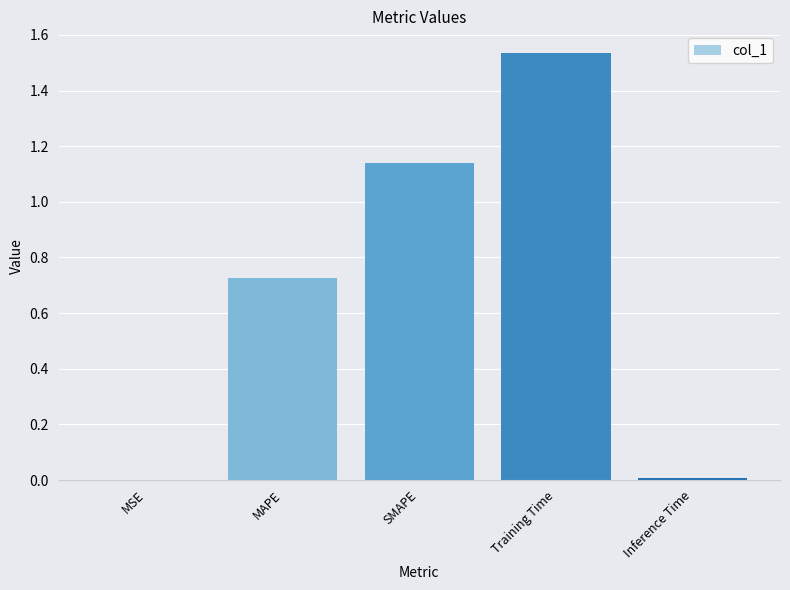

What is the sum of the values at Training Time and SMAPE?

2.7